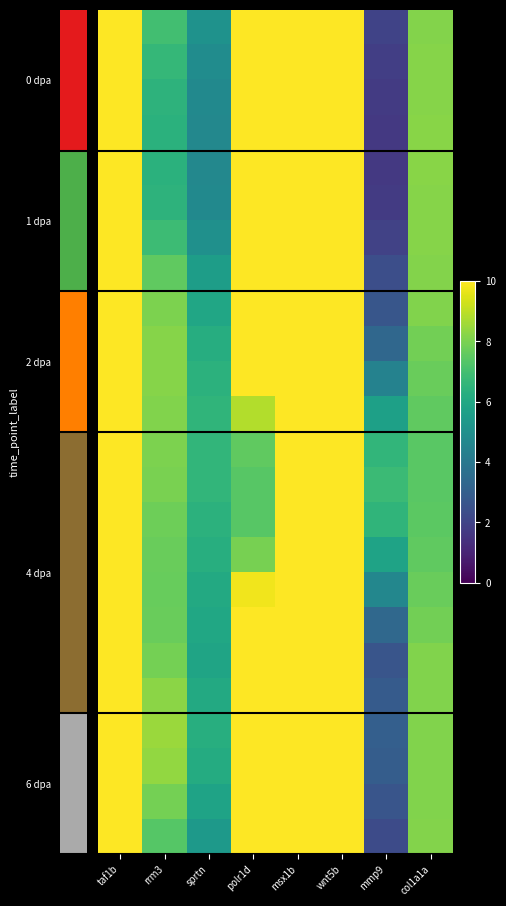

Which has a higher value, sprtn or taf1b?

taf1b